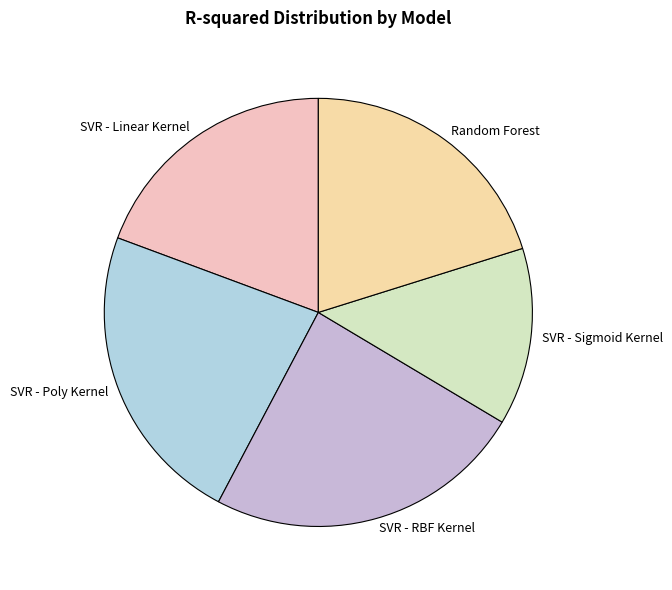

Which category has the biggest portion of the pie?

SVR - RBF Kernel